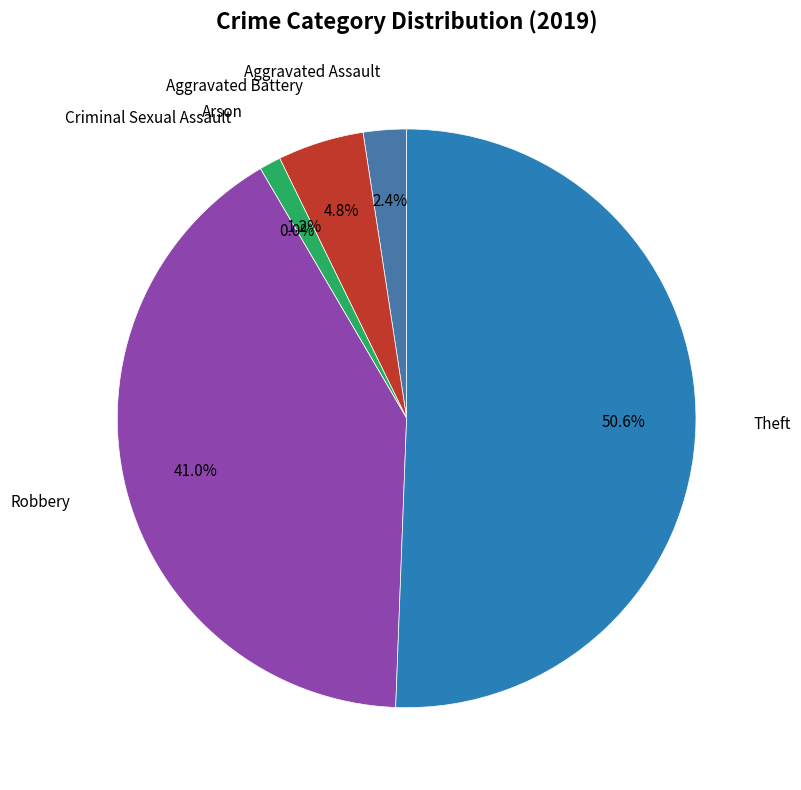

Does Theft account for over 50% of the chart?

Yes